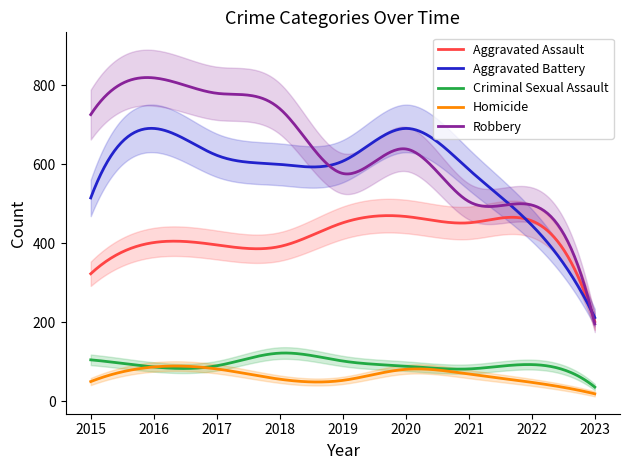

What is the lowest value of the Homicide series?

19.0